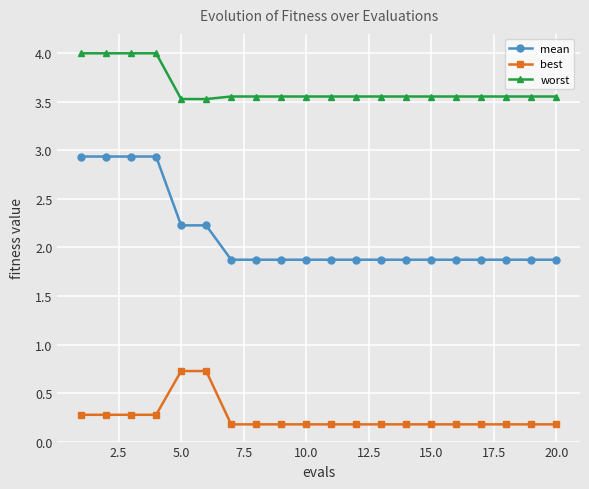

What is the difference between the maximum and minimum values in the best series?

0.5